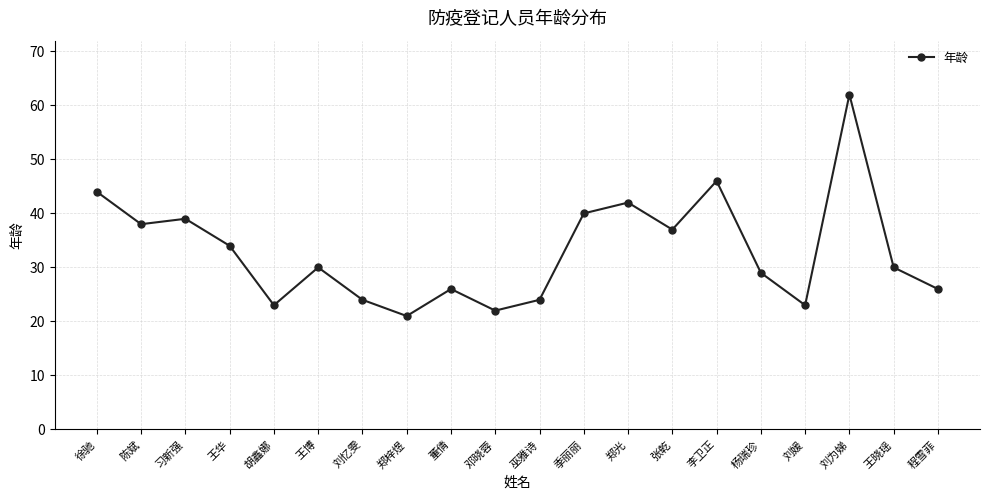

Reading left to right, extract all data points from this chart.

徐驰=44	陈斌=38	习新强=39	王华=34	胡鑫娜=23	王博=30	刘忆雯=24	郑梓煜=21	董倩=26	邓晓蓉=22	巫雅诗=24	季丽丽=40	郑光=42	张乾=37	李卫正=46	杨瑞珍=29	刘媛=23	刘为娣=62	王晓瑶=30	程雪菲=26